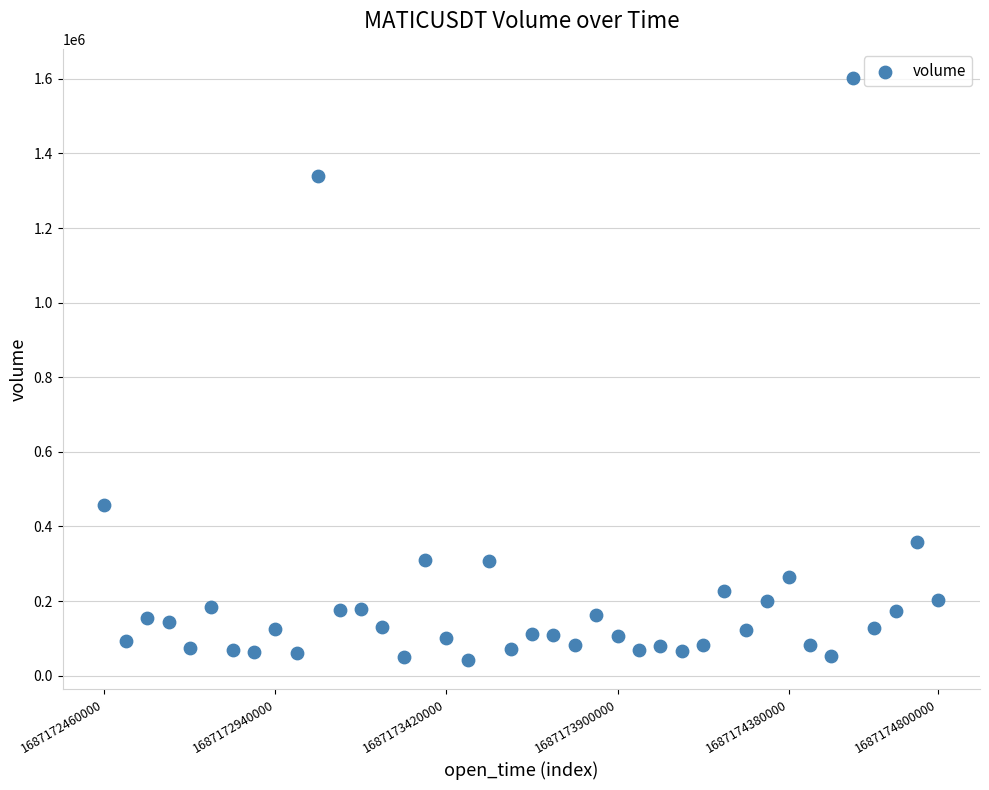

What Y value in the scatter plot is closest to 821839?

458721